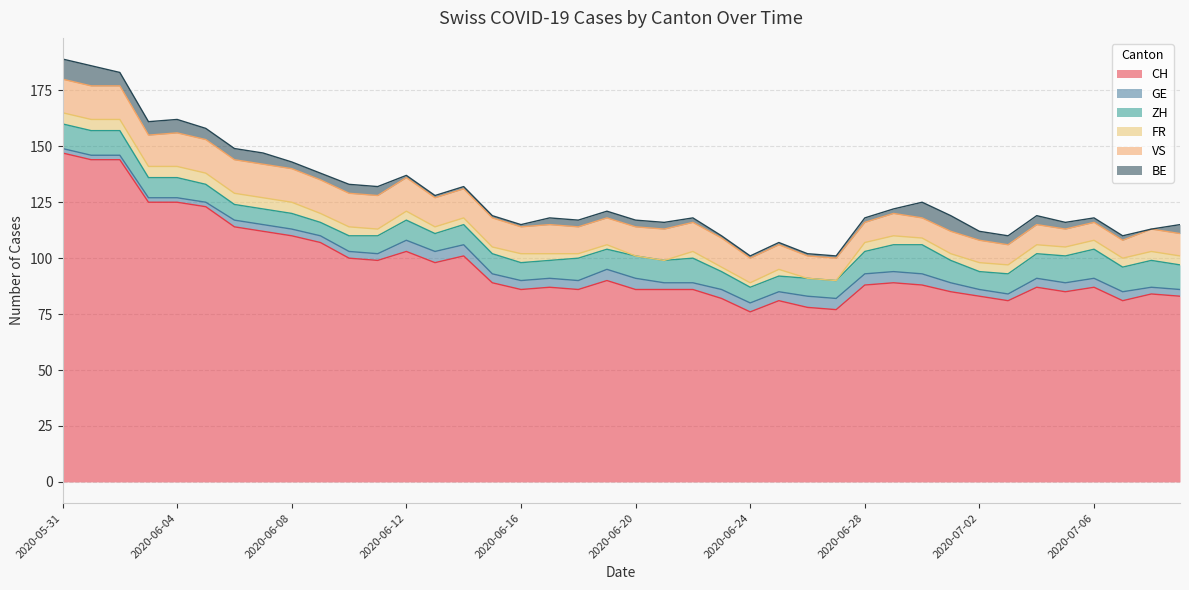

What is the label of the 2nd point from the left?

2020-06-01